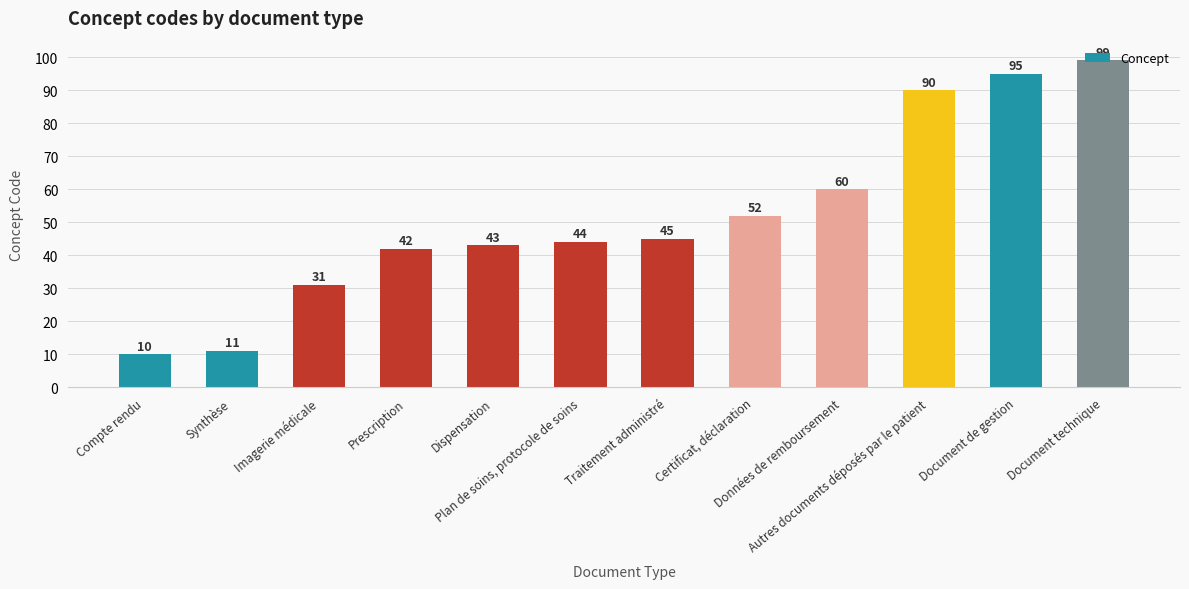

Rank the categories by value from lowest to highest.

Compte rendu, Synthèse, Imagerie médicale, Prescription, Dispensation, Plan de soins, protocole de soins, Traitement administré, Certificat, déclaration, Données de remboursement, Autres documents déposés par le patient, Document de gestion, Document technique